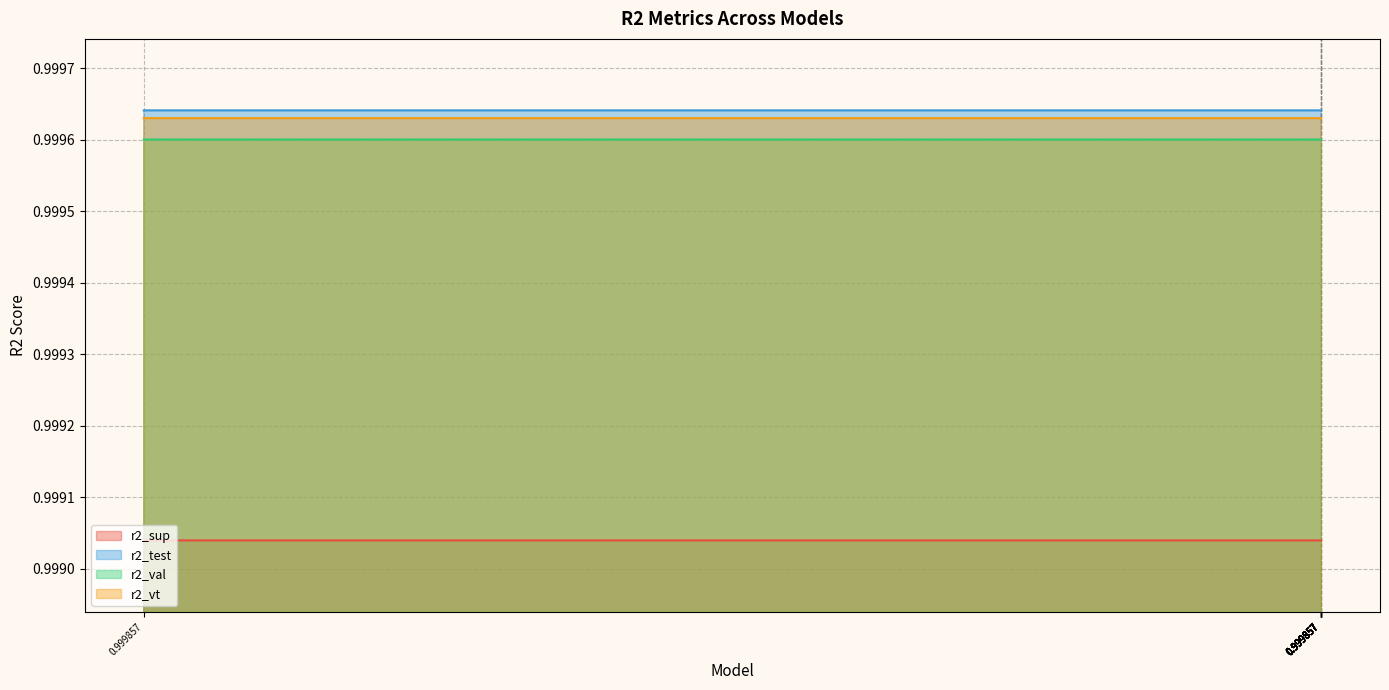

What is the average value of the r2_vt series?

1.0